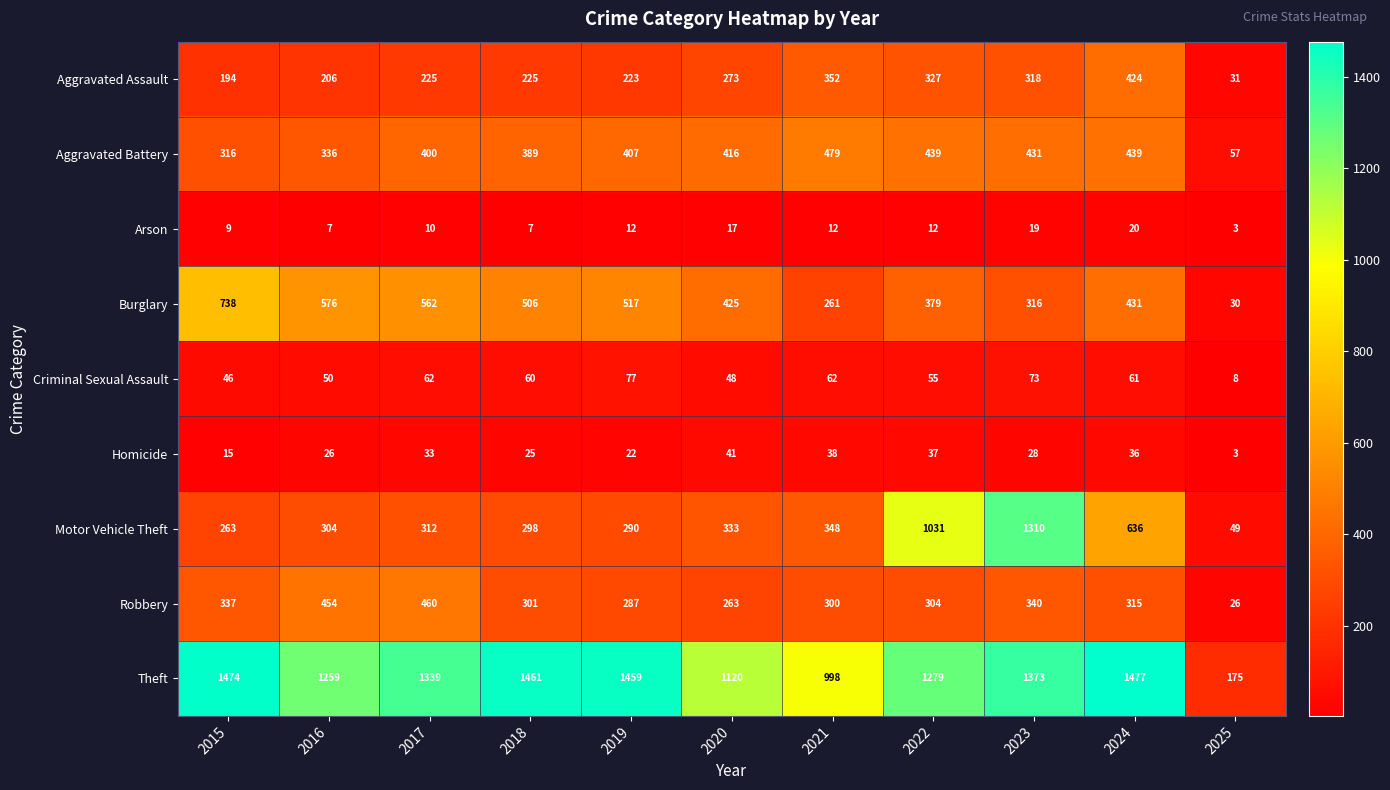

What is the sum of the Burglary values at 2017 and 2015?

1300